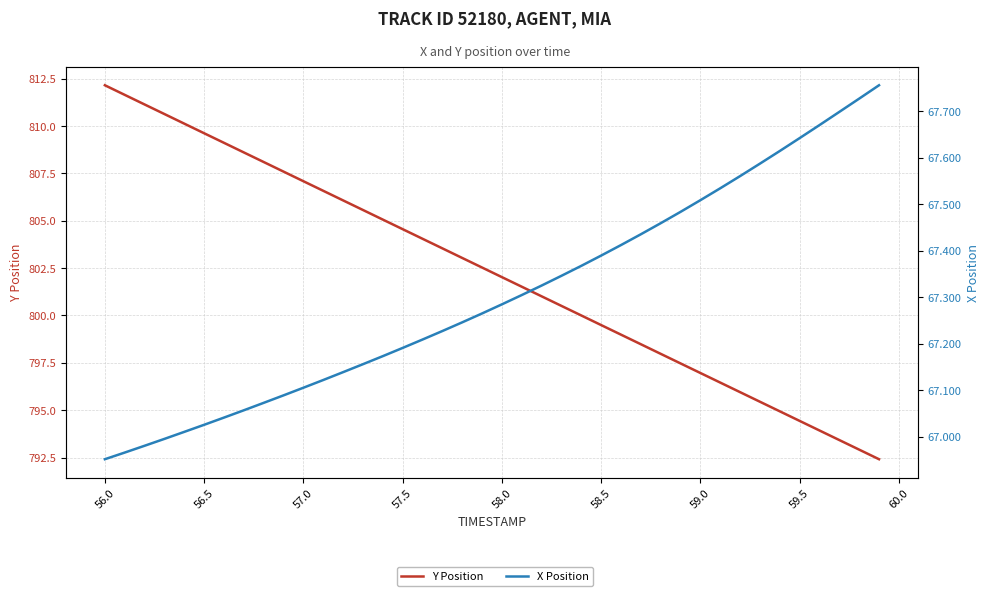

The value of Y Position at 58.5 is 799.5. True or false?

True